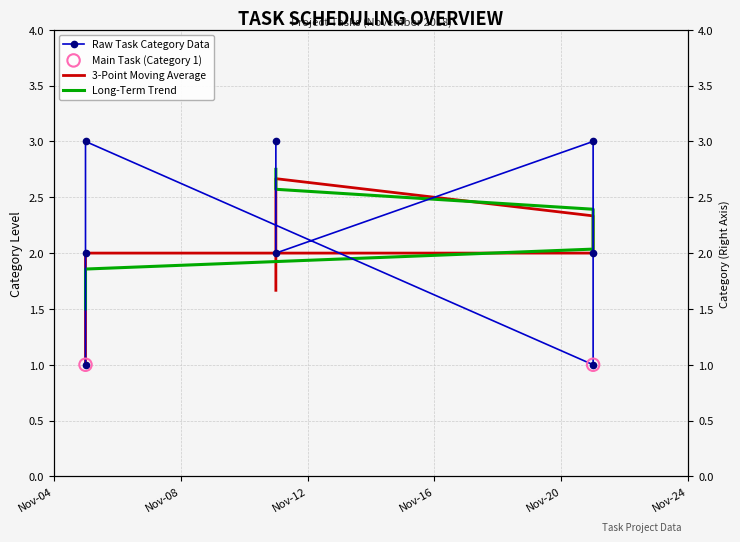

Approximately how many times larger is the value at 2018-11-11 compared to 2018-11-05?

2.0